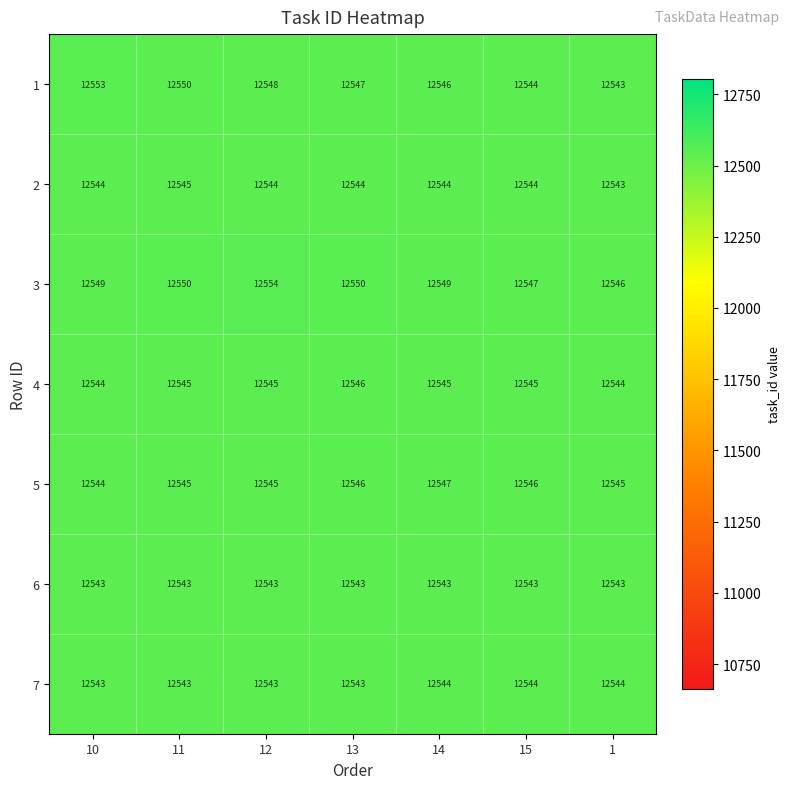

What is the difference between the maximum and minimum values in the 3 series?

8